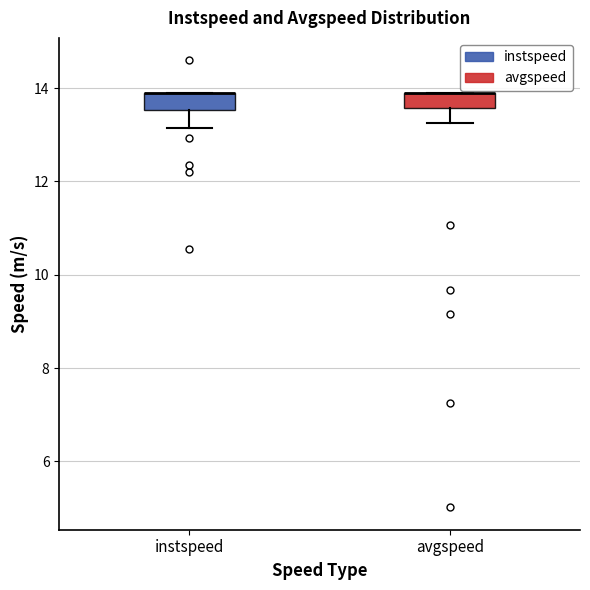

Reading left to right, read every box against the y-axis: the position of its median line, the range the box covers, and the ends of its whiskers. The values are not printed on the chart, so give them approximately, as read against the axis.

instspeed: median 13.8 (drawn on the box's upper edge), box 13.6 to 13.8, whiskers 13.2 to 13.8
avgspeed: median 13.8 (drawn on the box's upper edge), box 13.6 to 13.8, whiskers 13.2 to 13.8